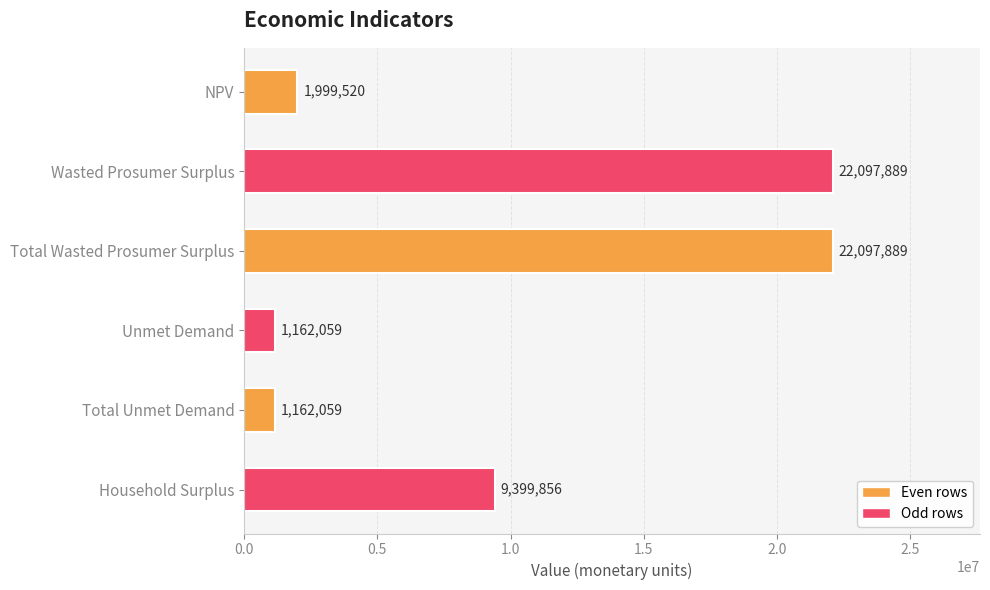

True or false: the data shows 4575441.0 at Household Surplus.

False